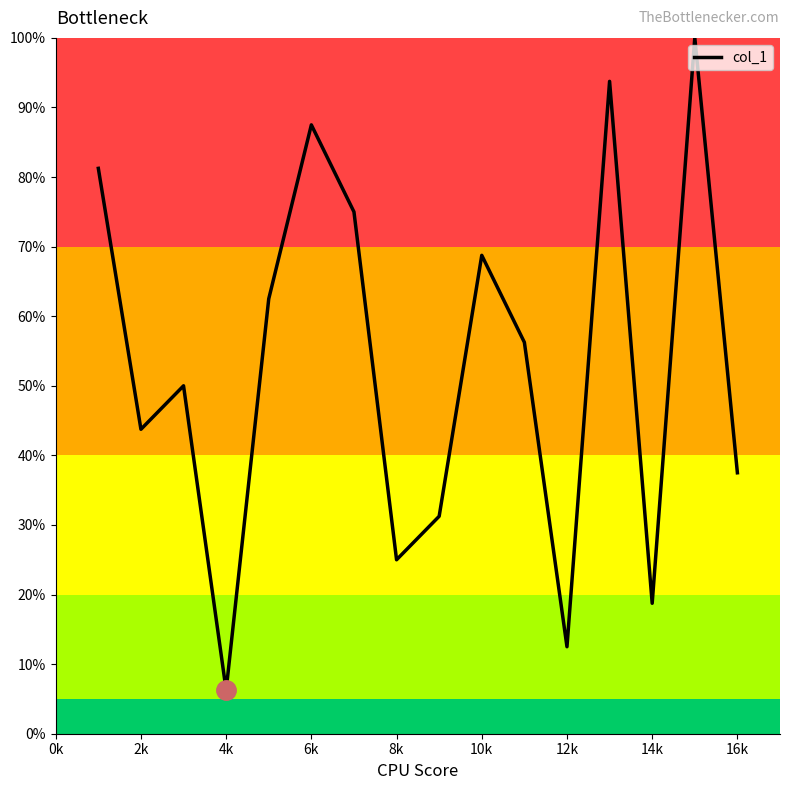

What is the greatest value displayed?

100.0